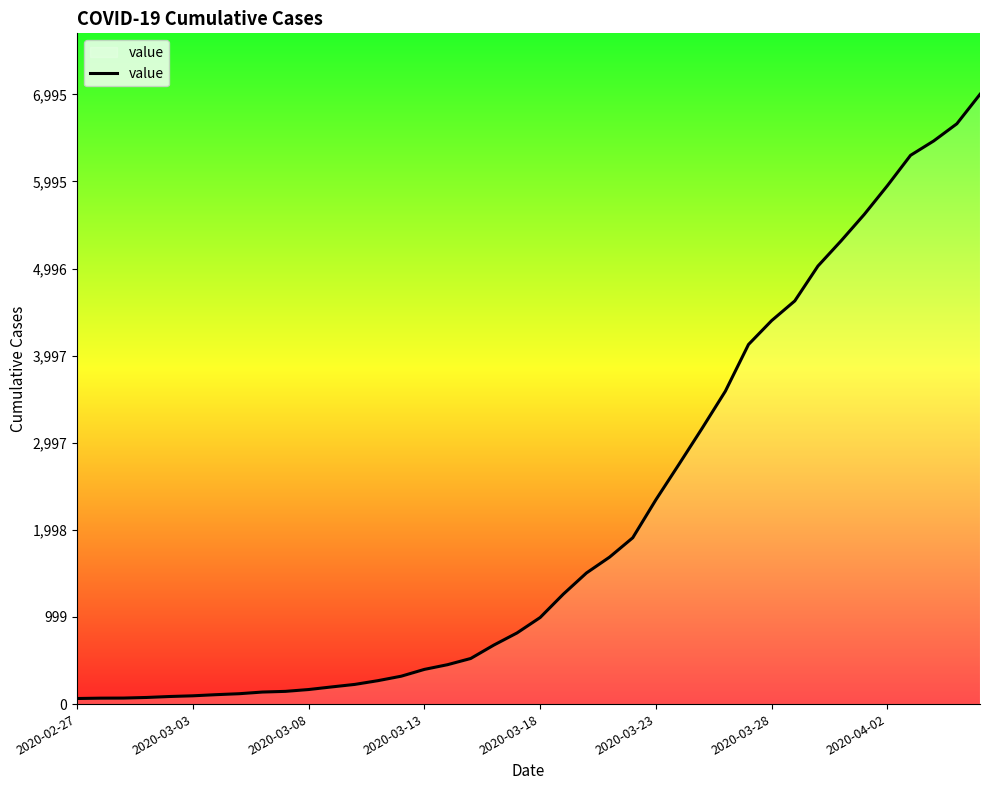

What is the maximum value shown in the chart?

6995